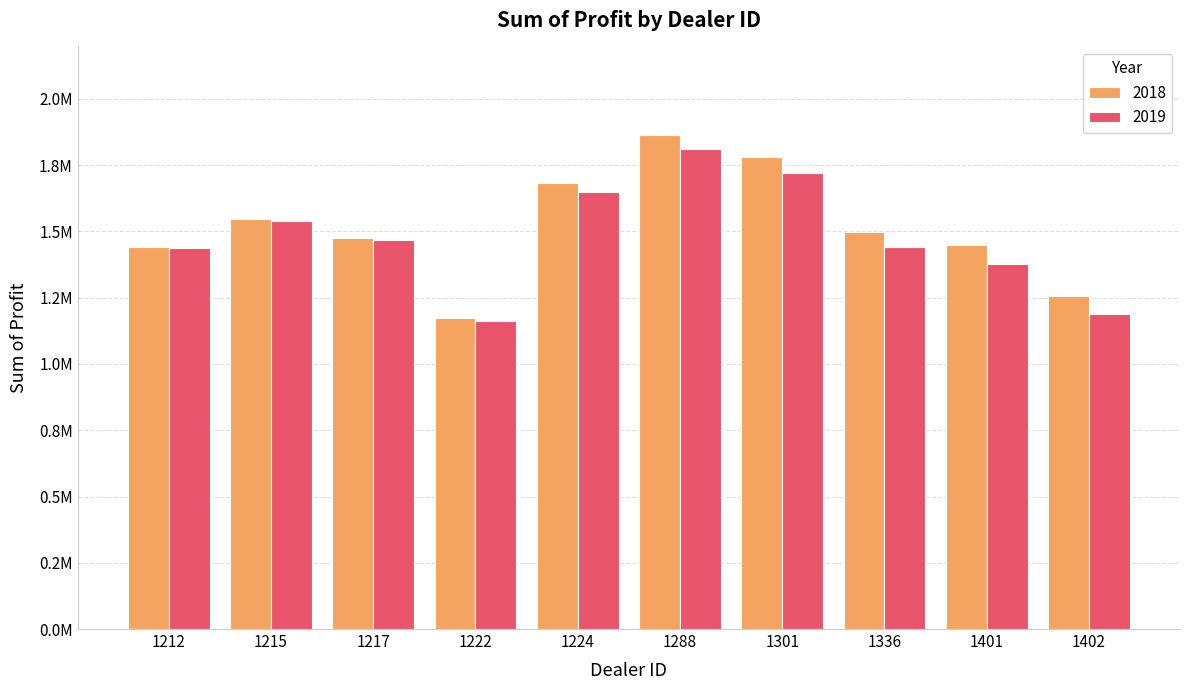

Rank the categories by 2019 value from lowest to highest.

1222, 1402, 1401, 1212, 1336, 1217, 1215, 1224, 1301, 1288